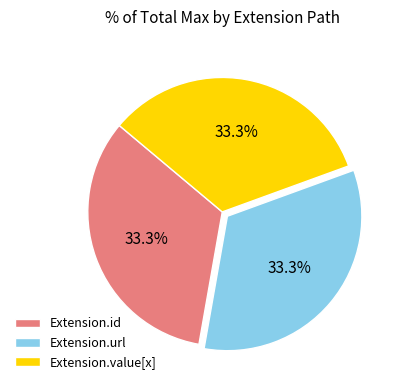

Does Extension.value[x] represent more than half of the total?

No